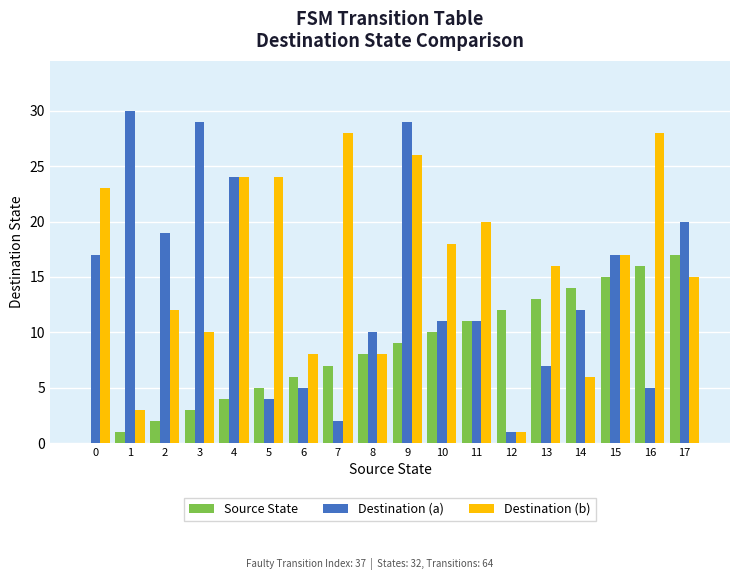

Between 4 and 16, which series saw the biggest shift?

Destination (a)